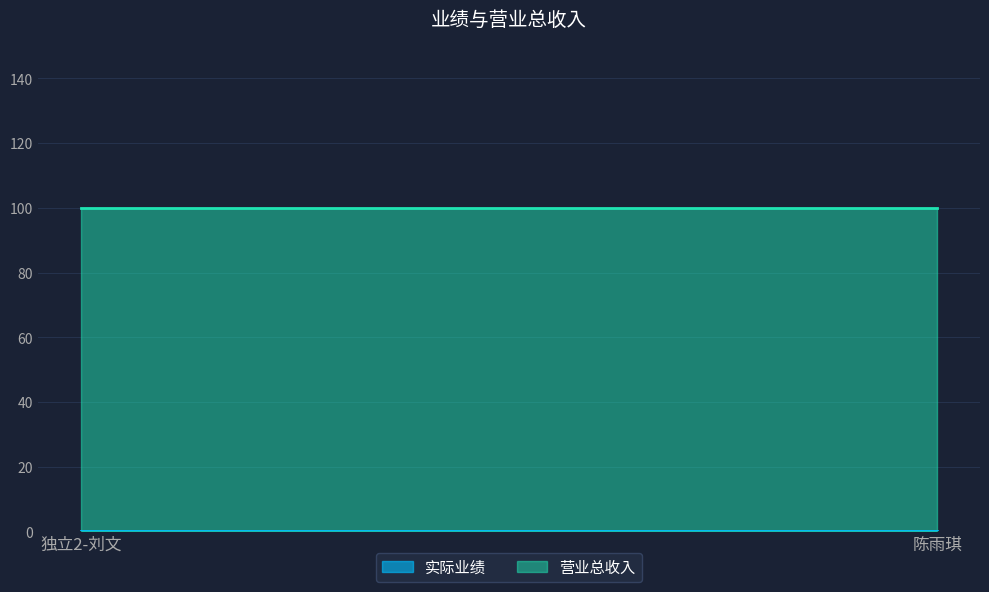

List the series in order of their overall mean, highest first.

营业总收入, 实际业绩